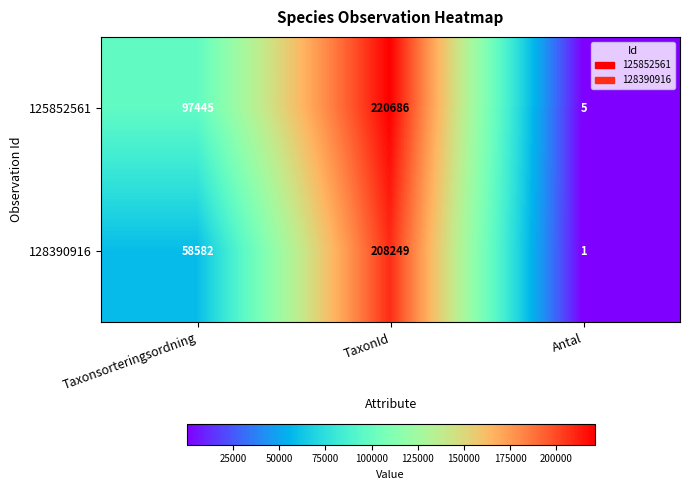

Rank the series at TaxonId from highest to lowest value.

125852561, 128390916